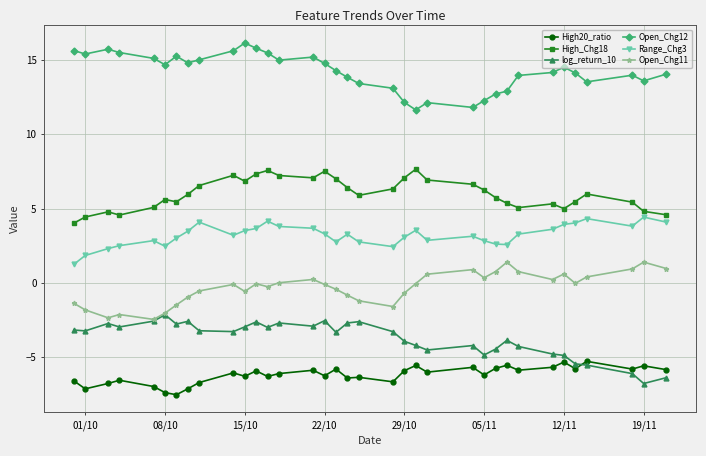

What is the value of the log_return_10 point at the 26th from the left?

-4.5